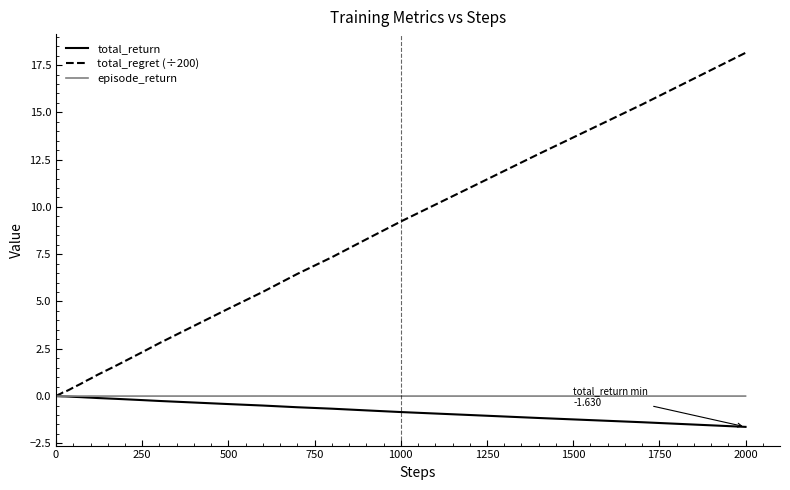

Which series has the largest total across all categories?

total_regret (÷200)